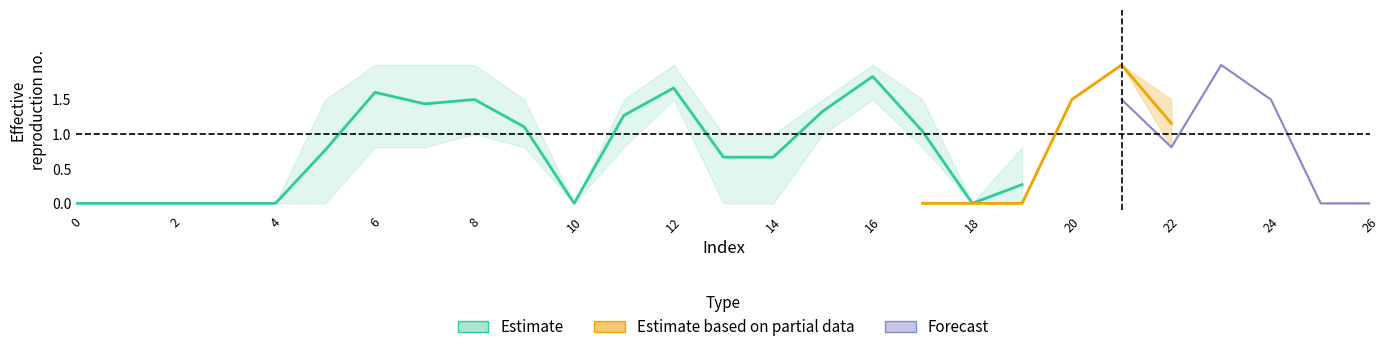

Between 15 and 16, which is larger?

16